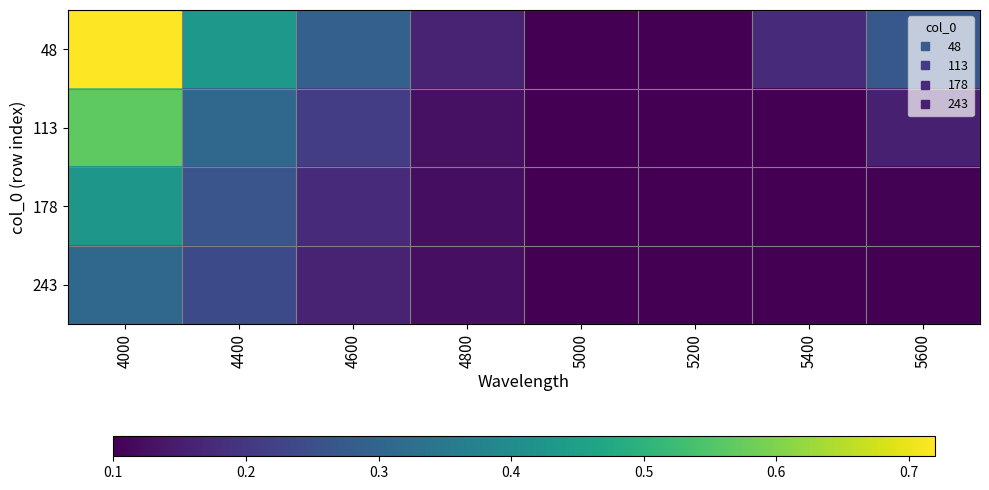

Which series has the largest total across all categories?

48